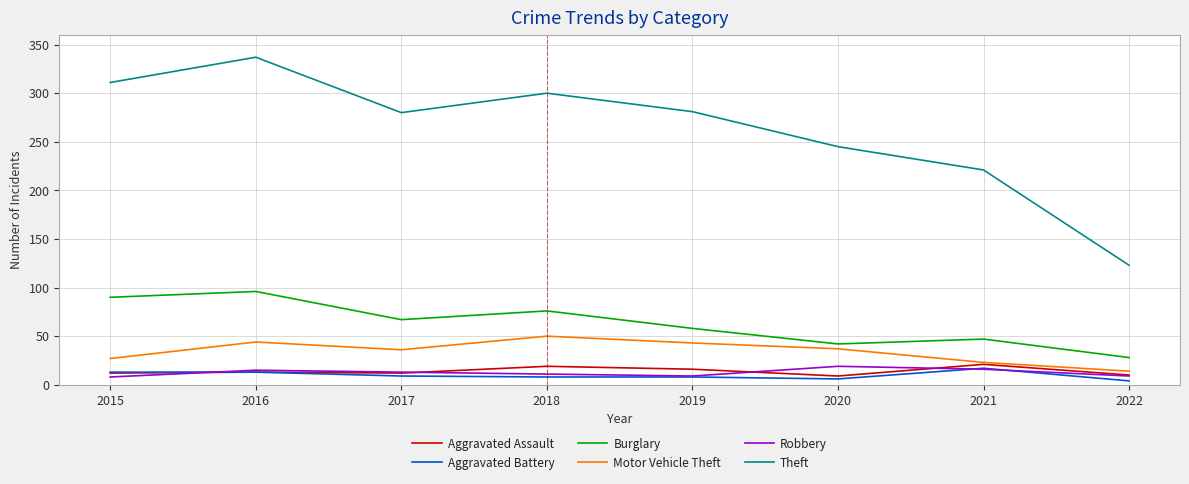

At which category is the sum across all series the highest?

2016